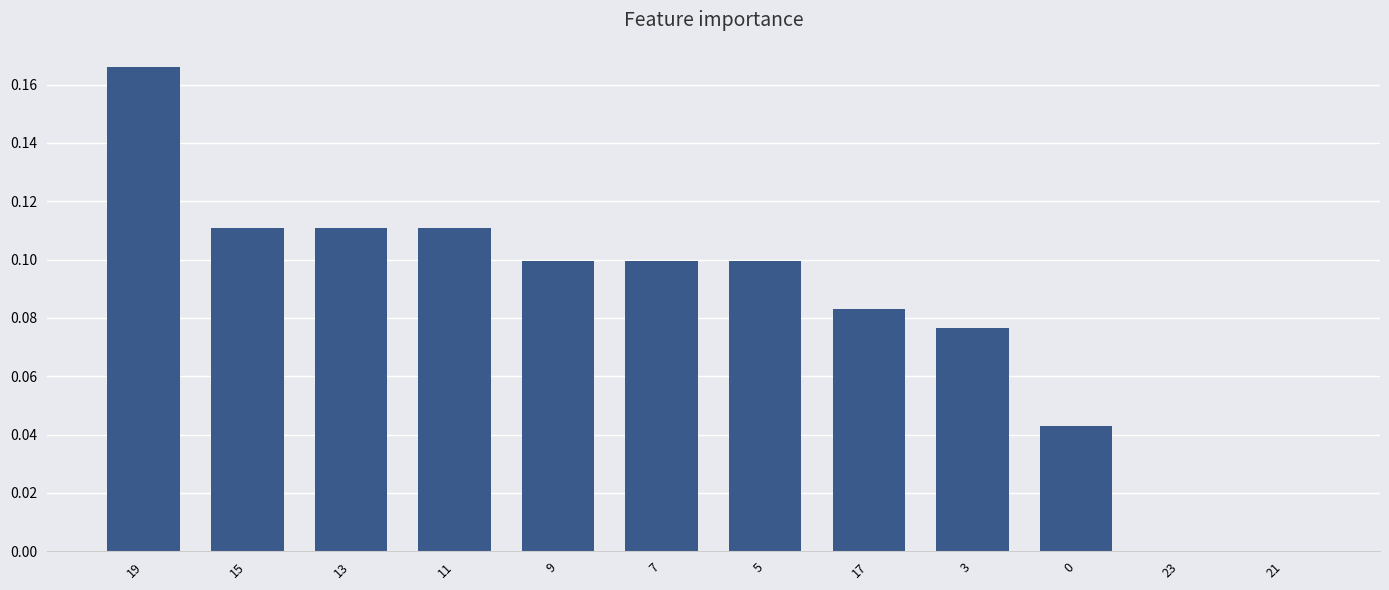

How many data points does each series have?

12